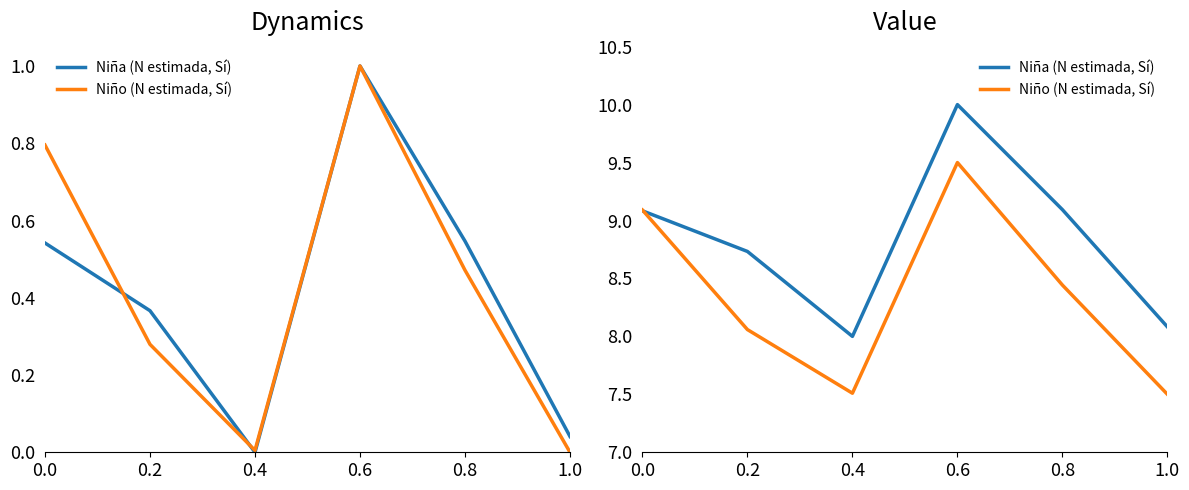

Which series ends up on top after the final intersection of Niño (N estimada, Sí) and Niña (N estimada, Sí)?

Niña (N estimada, Sí)